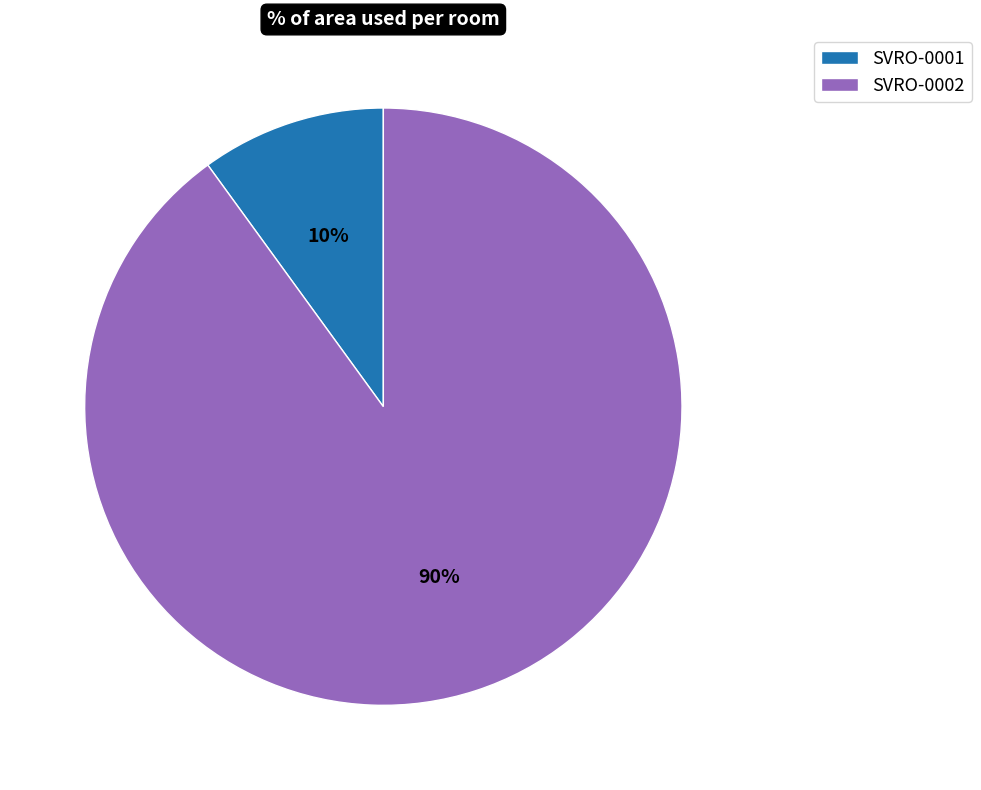

To the nearest percent, what is the combined percentage of SVRO-0001 and SVRO-0002?

100%